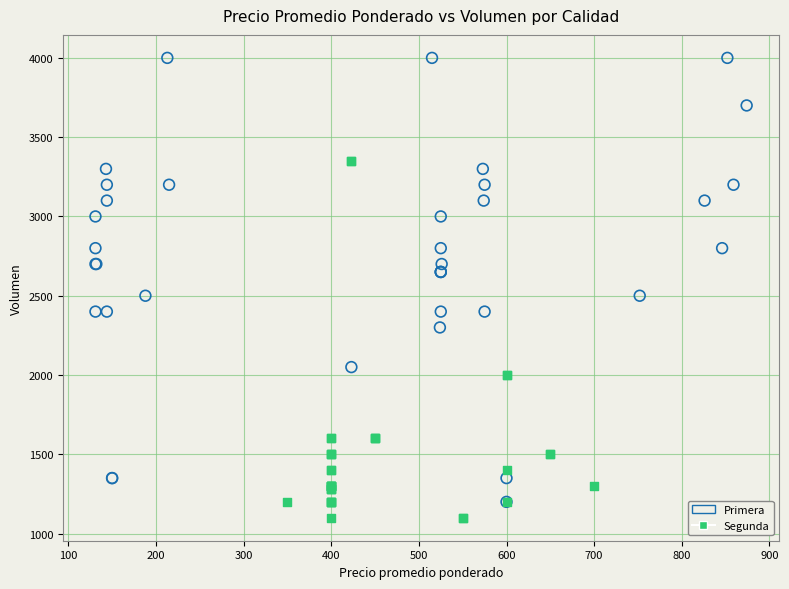

Which series has the widest spread of Y values?

Primera